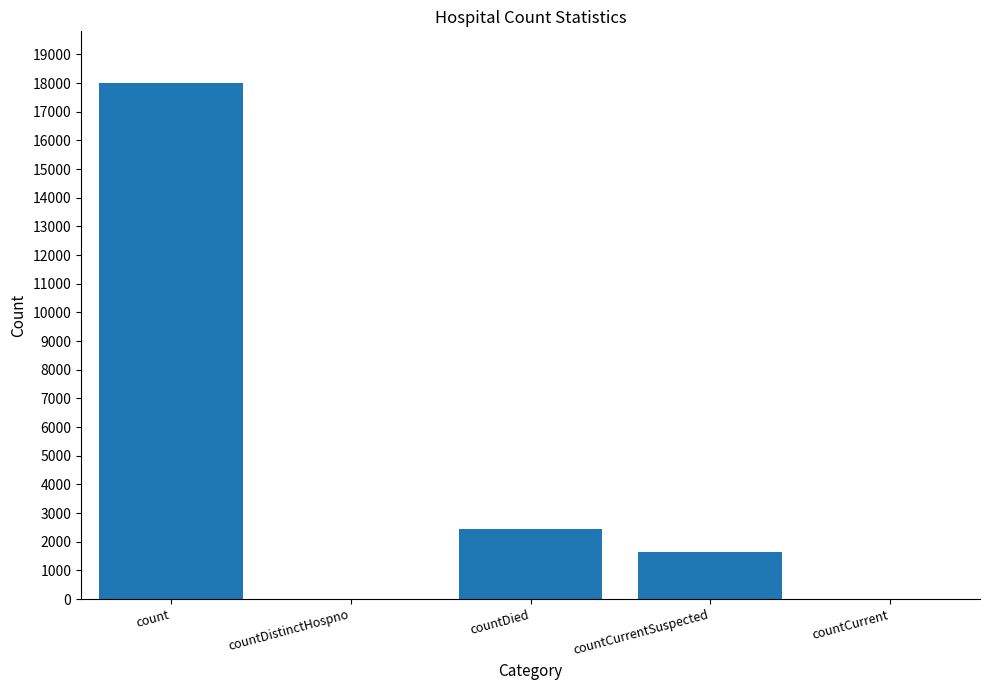

What is the change in value from countDistinctHospno to countCurrentSuspected?

+1655